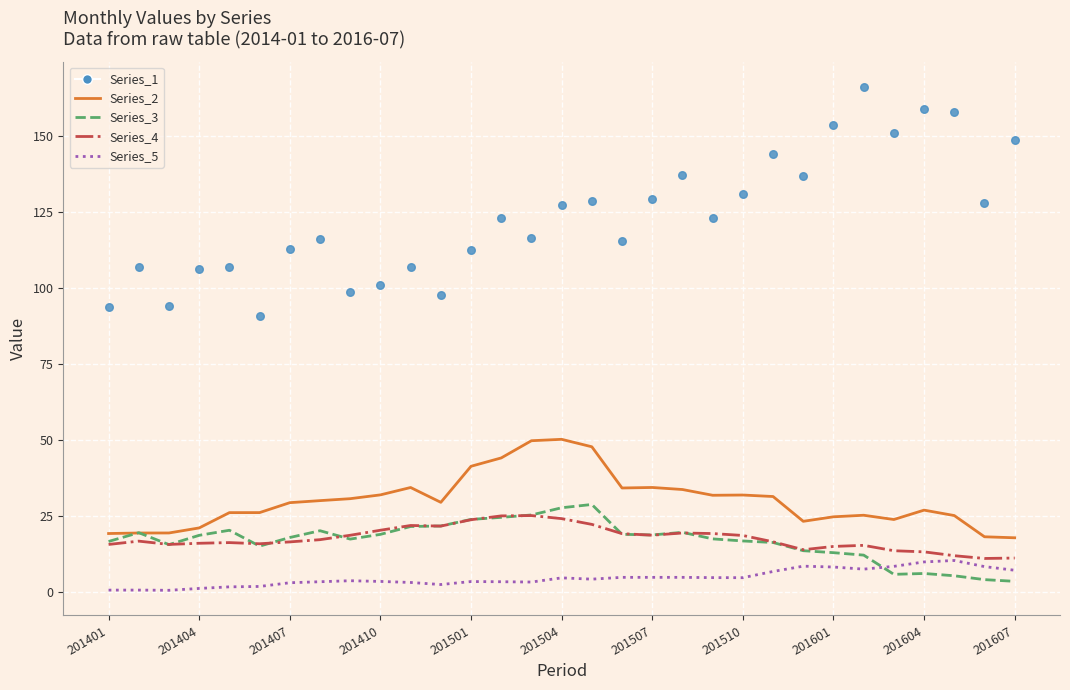

Is the value of Series_1 (scatter) at 26 greater than the value of Series_4 at 29?

Yes